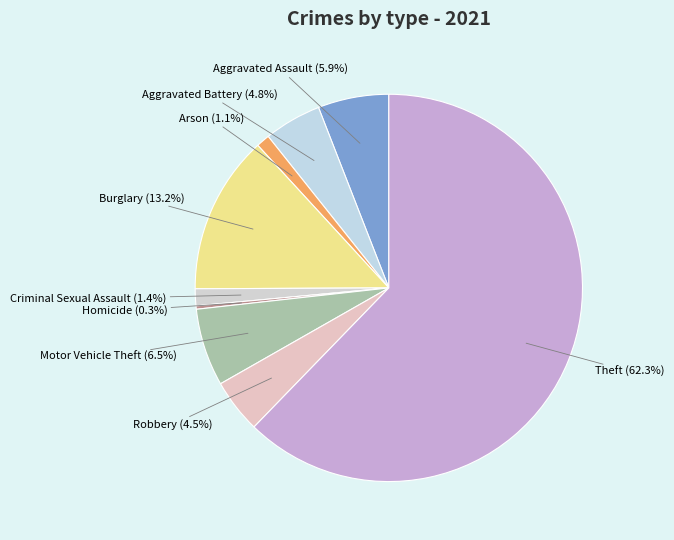

Which category has the biggest portion of the pie?

Theft